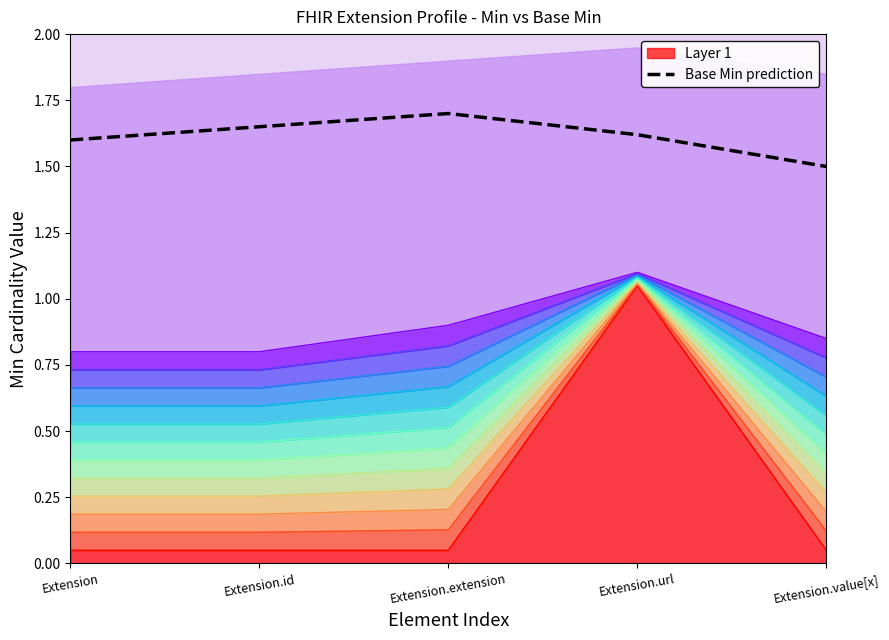

At which category does the data reach its first local peak?

Extension.extension